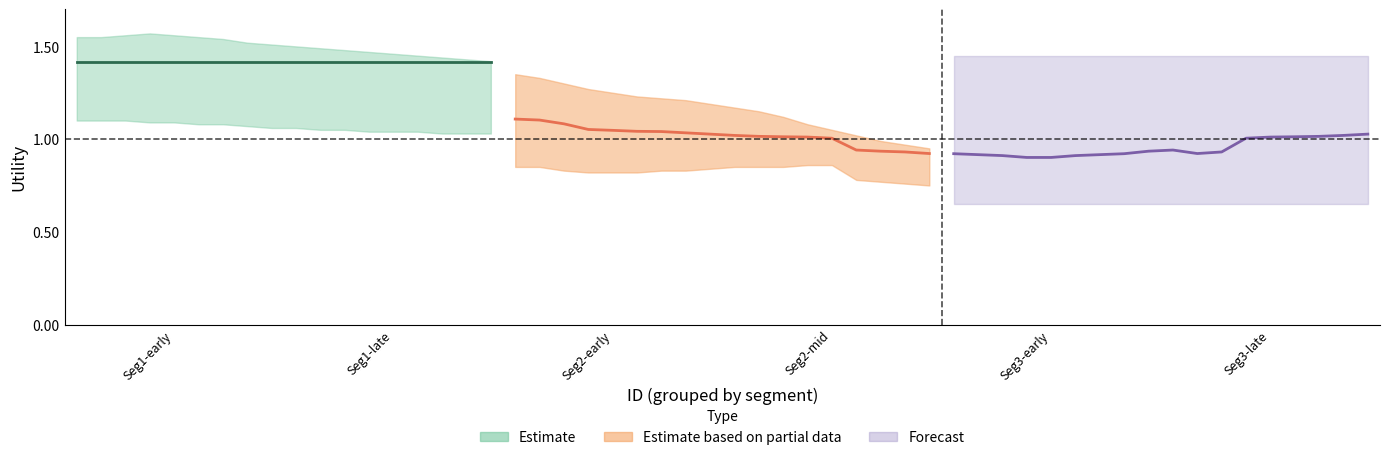

Where is Forecast nearest to the value 0?

4